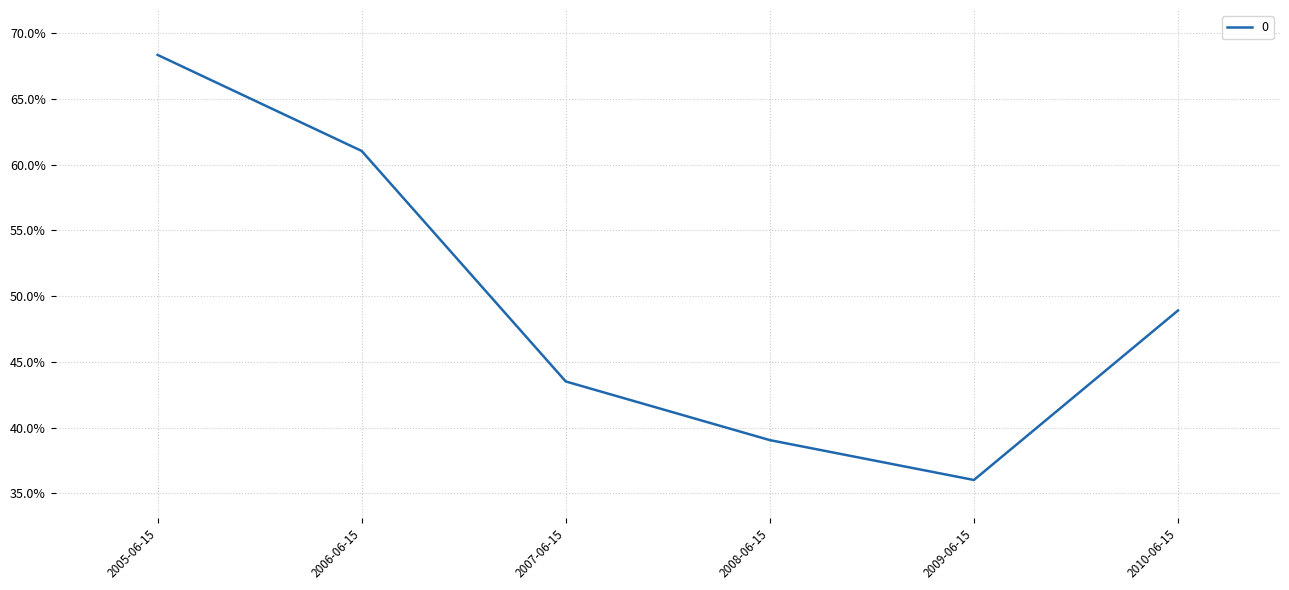

What is the label of the 4th point from the right?

2007-06-15